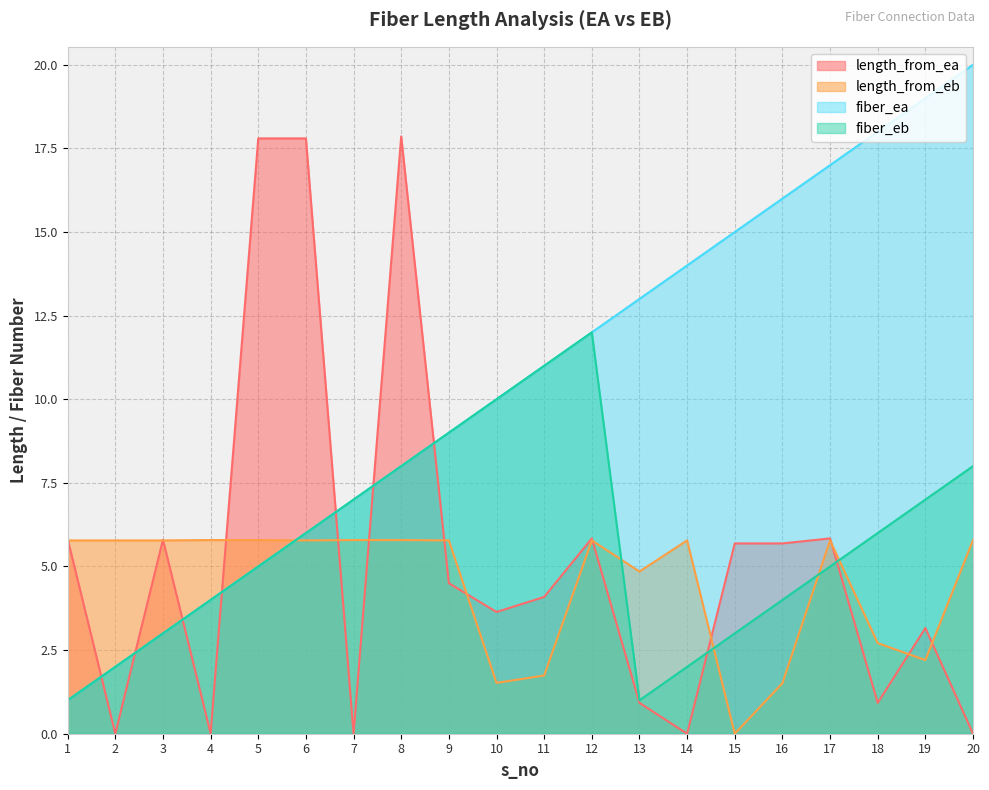

Rank the series at 6 from highest to lowest value.

length_from_ea, fiber_ea, fiber_eb, length_from_eb